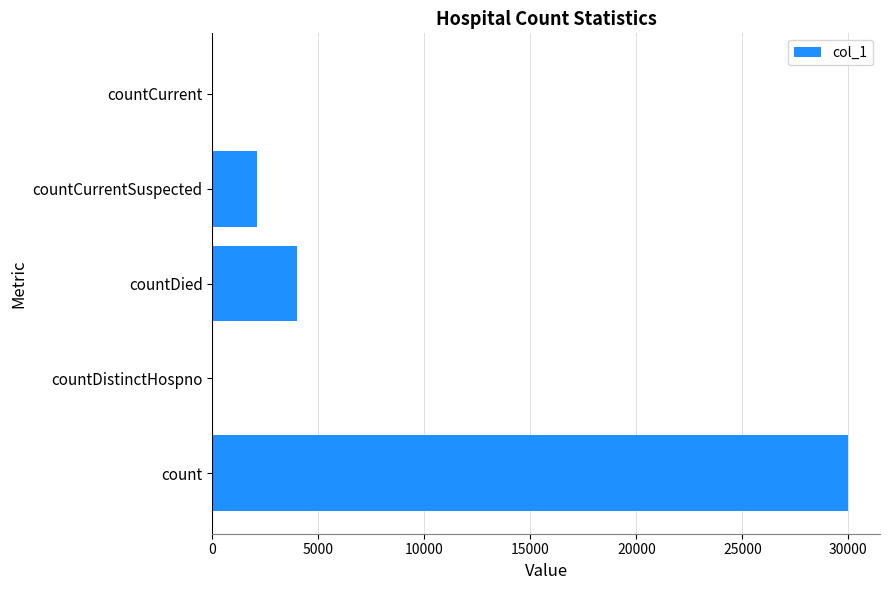

What is the average value?

7220